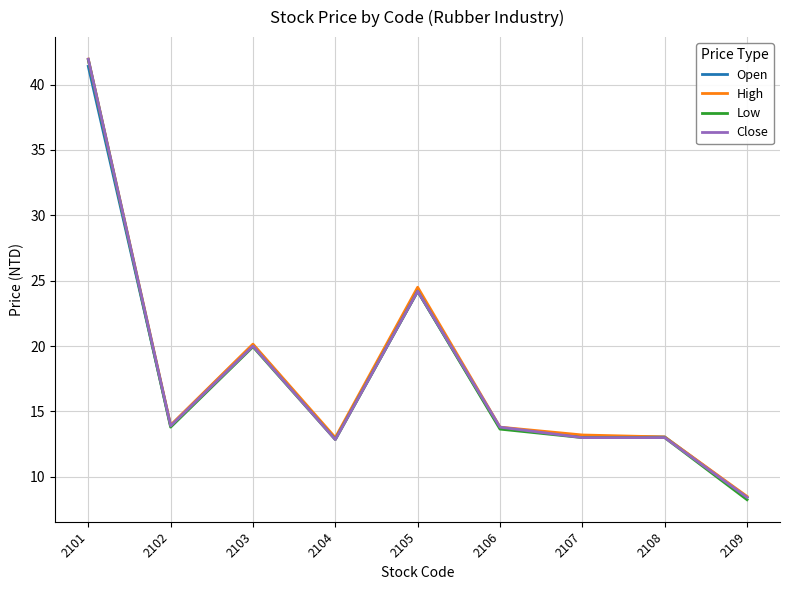

Is it true that Close equals 5.5 at 2103?

False